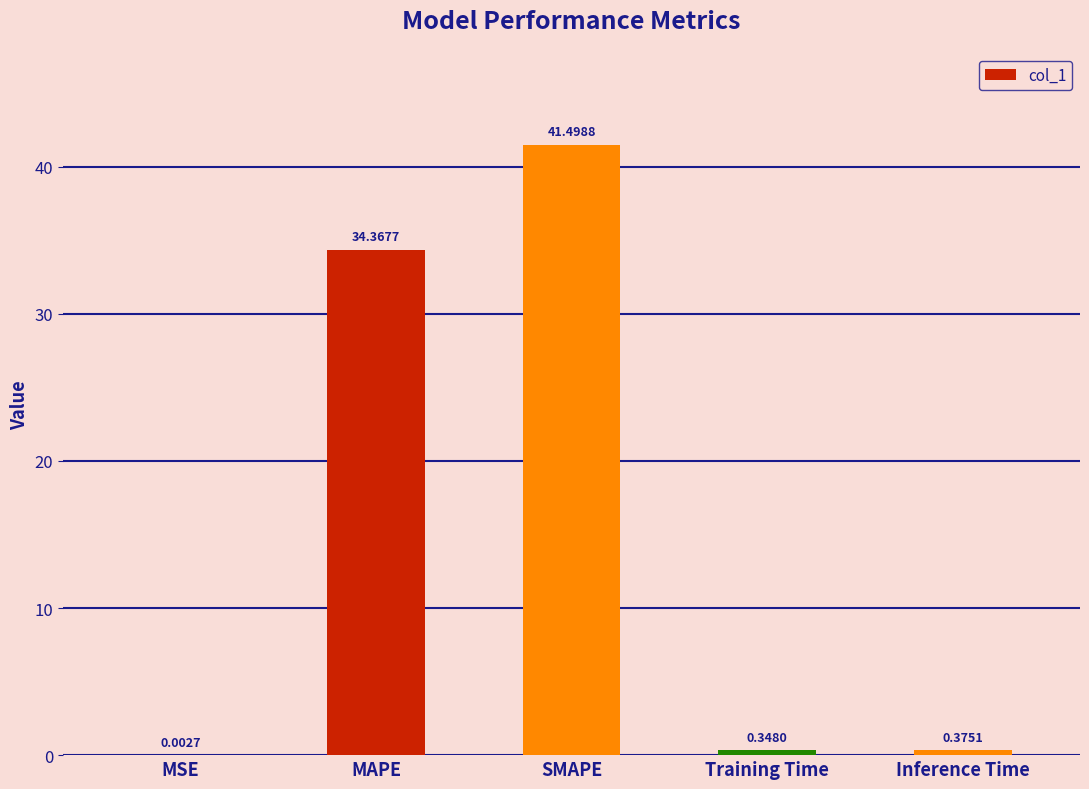

Are the bars horizontal?

No